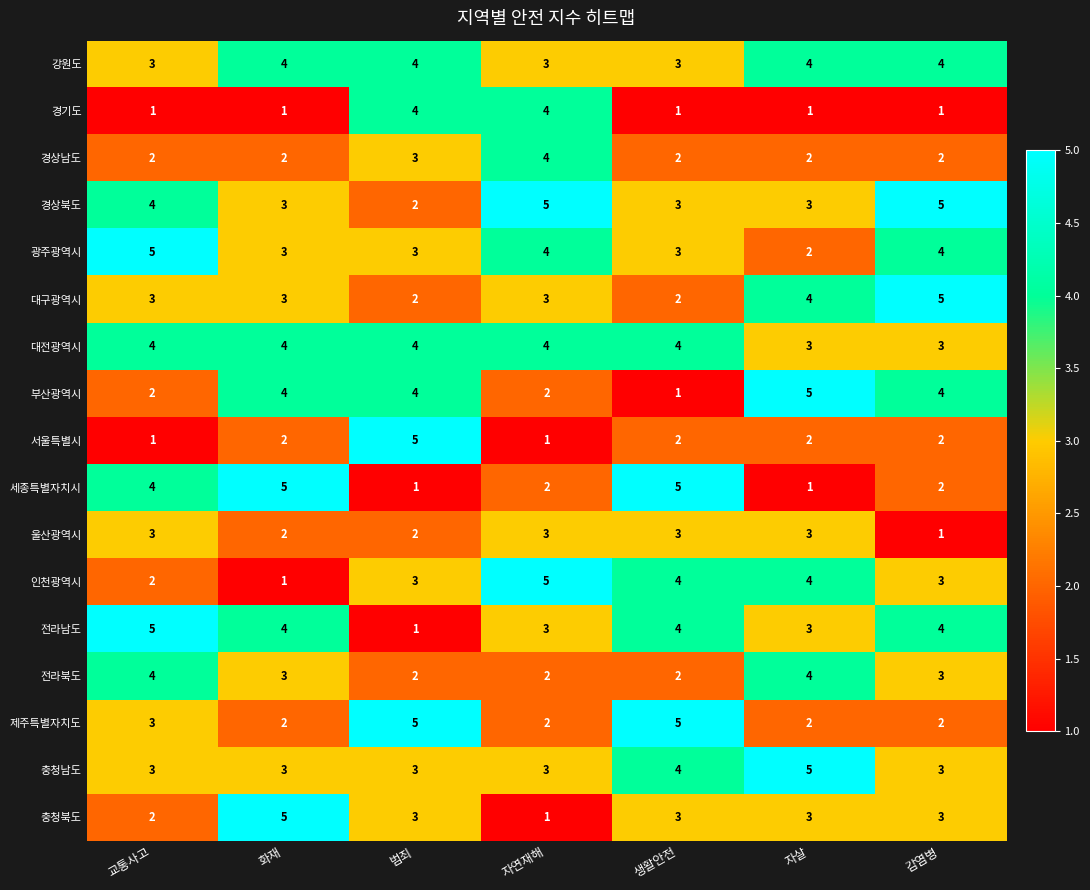

What is the spread (max minus min) of values at 생활안전?

4